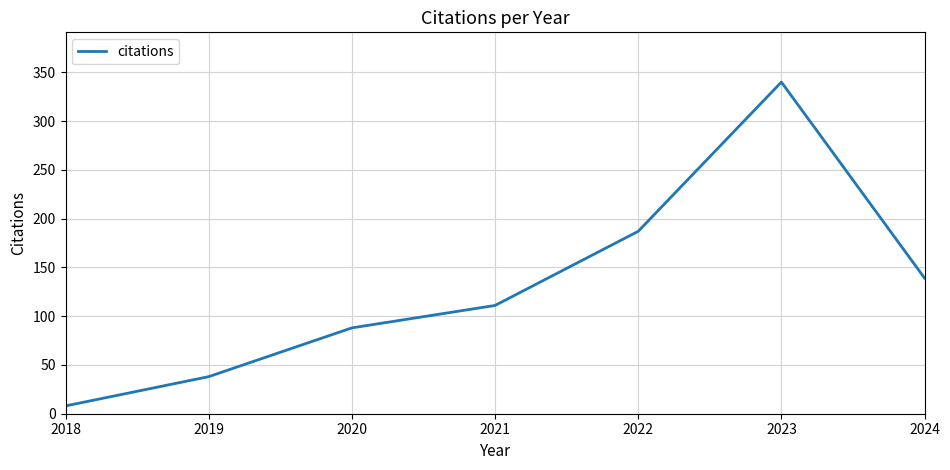

What value does the data have at 2021, to the nearest 50?

100